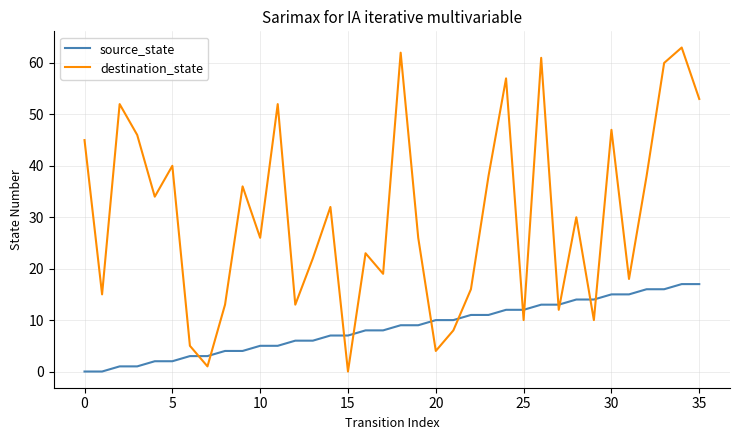

Which series has the largest range (max minus min)?

destination_state